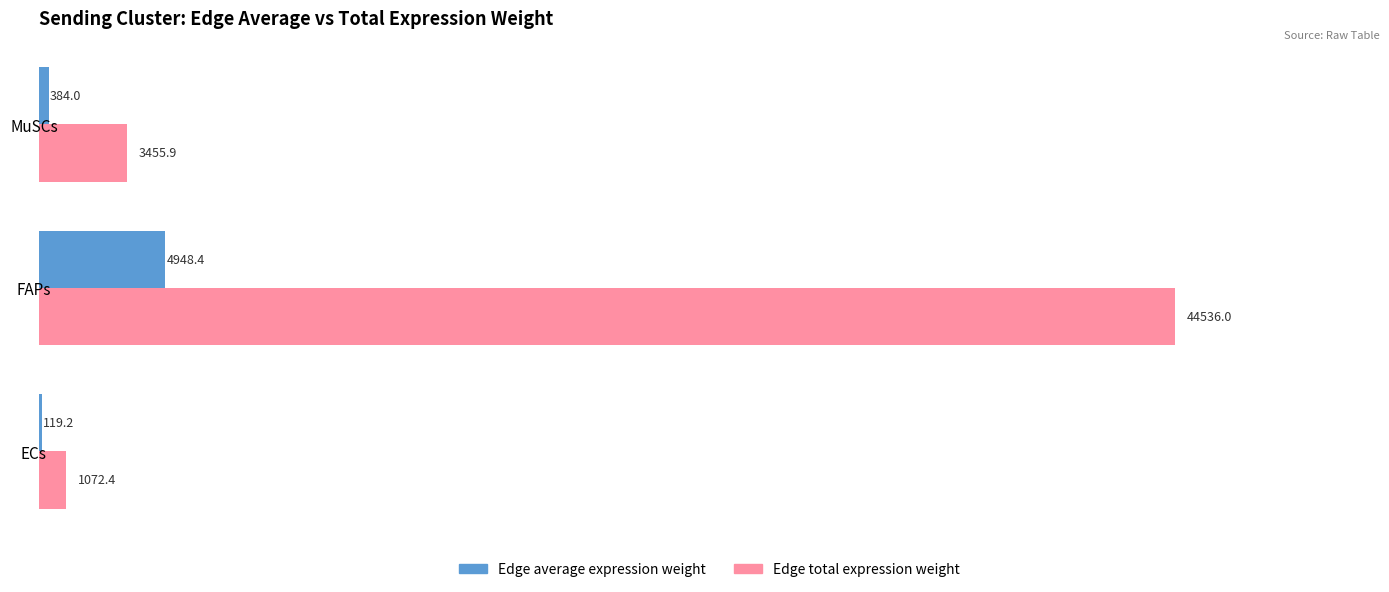

What is the sum of the Edge total expression weight values at MuSCs and FAPs?

47991.9